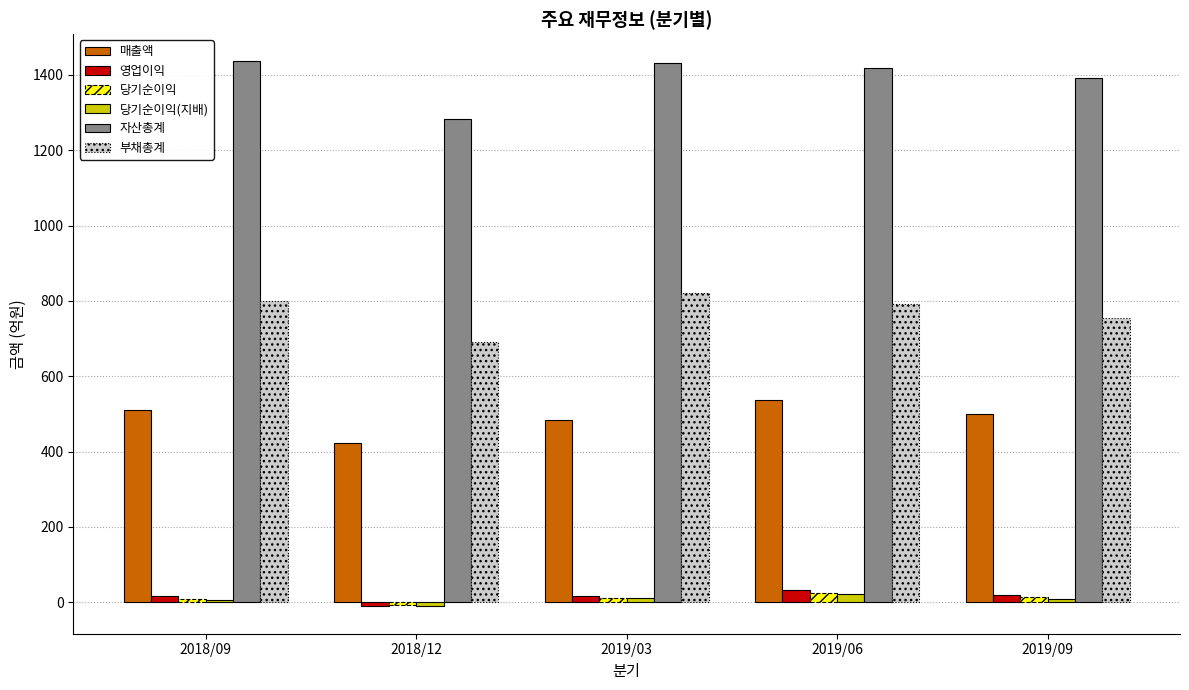

How many bars are there in each group?

6